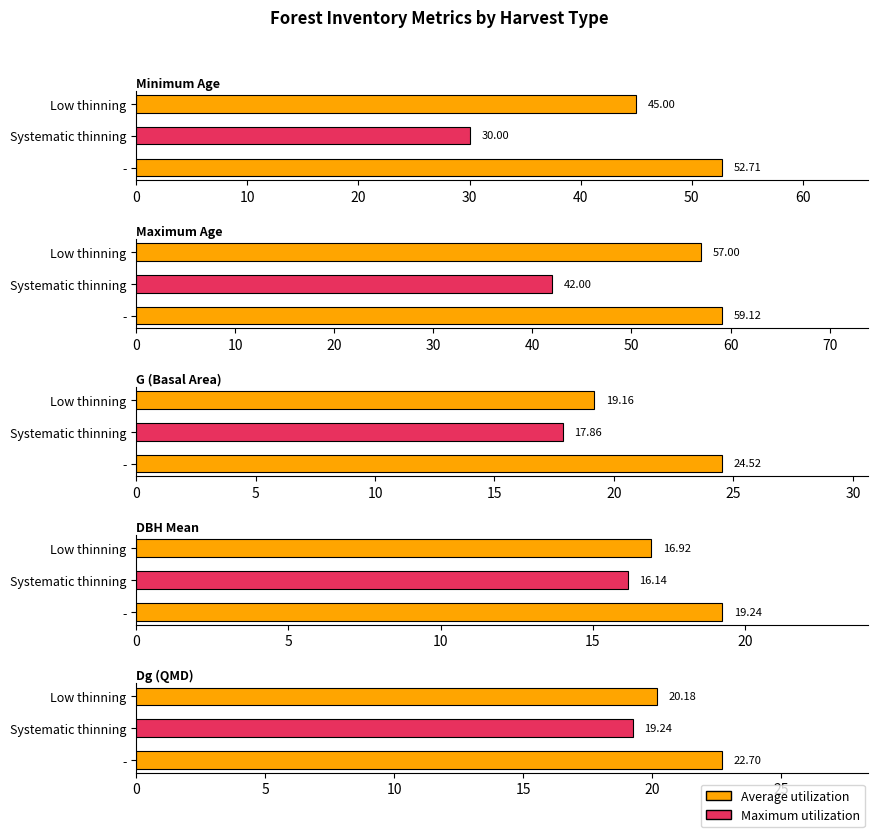

Reading right to left, transcribe all the data shown in this chart.

Minimum Age: 45.0	30.0	52.7
Maximum Age: 57.0	42.0	59.1
G (Basal Area): 19.2	17.9	24.5
DBH Mean: 16.9	16.1	19.2
Dg (QMD): 20.2	19.2	22.7